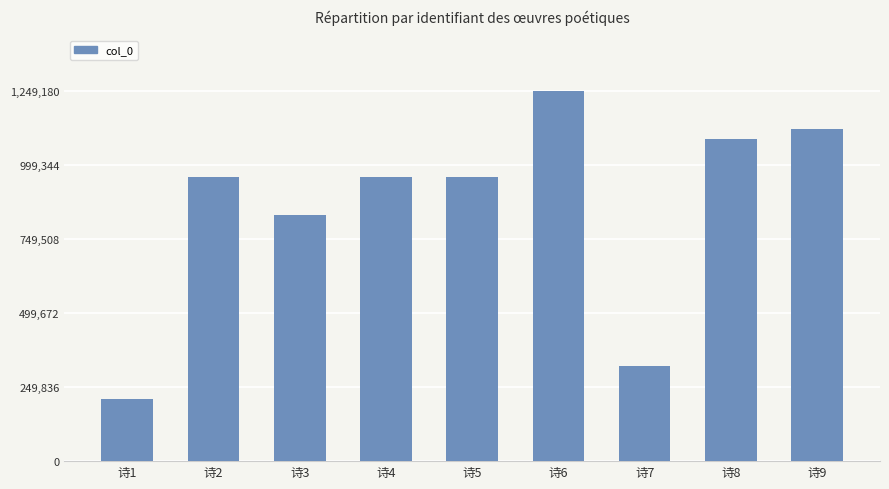

What is the smallest value displayed?

208991